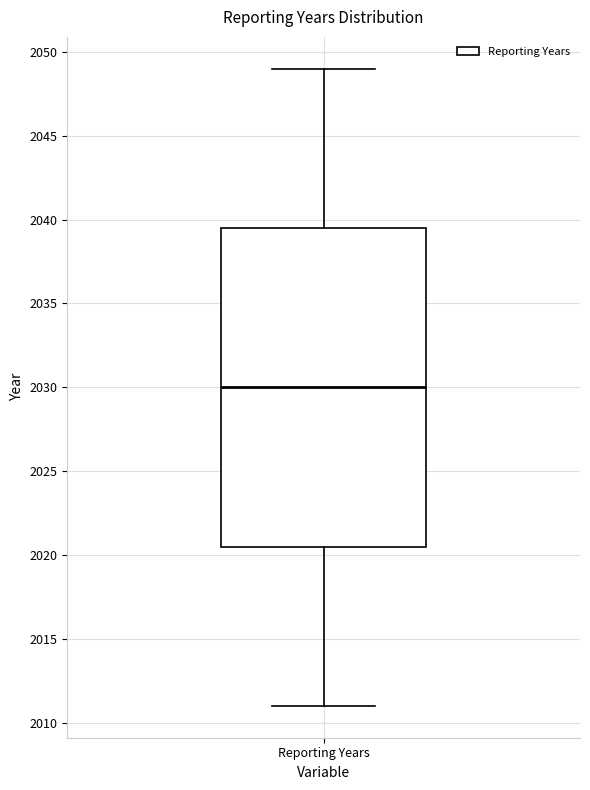

Transcribe this box plot: give where the median line is, the range the box spans, and where the two whiskers end, as read against the y-axis. The values are not printed on the chart, so give them approximately, as read against the axis.

median 2030.0, box 2020.5 to 2039.5, whiskers 2011.0 to 2049.0